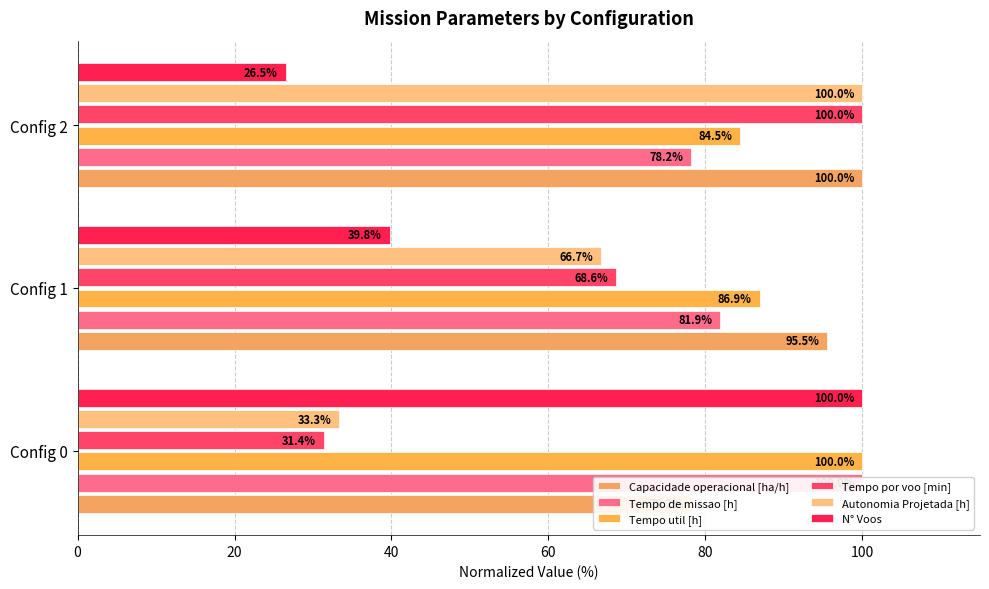

What is the minimum value for Capacidade operacional [ha/h]?

78.2